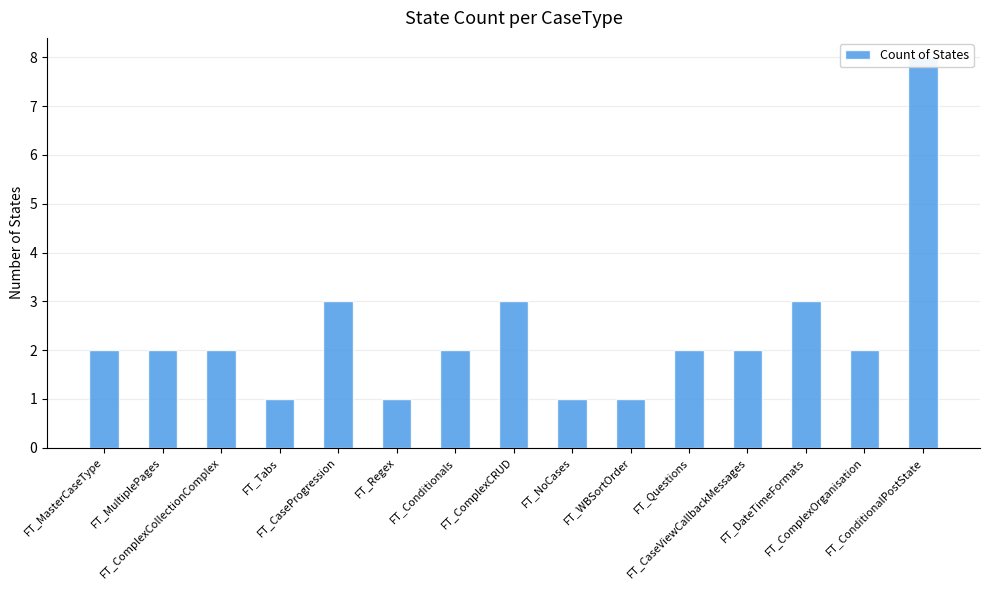

How many bars are there in total?

15